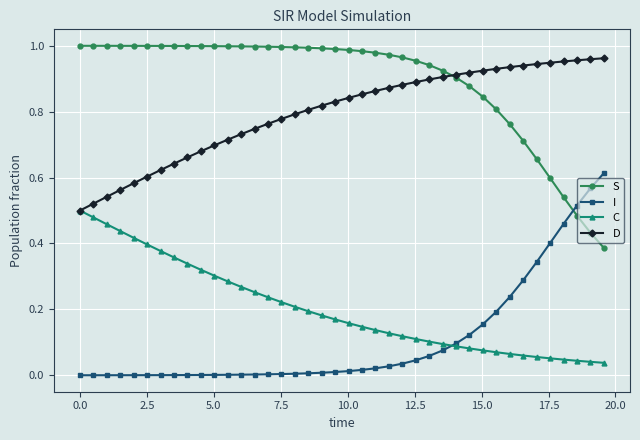

Which series has the largest total across all categories?

S